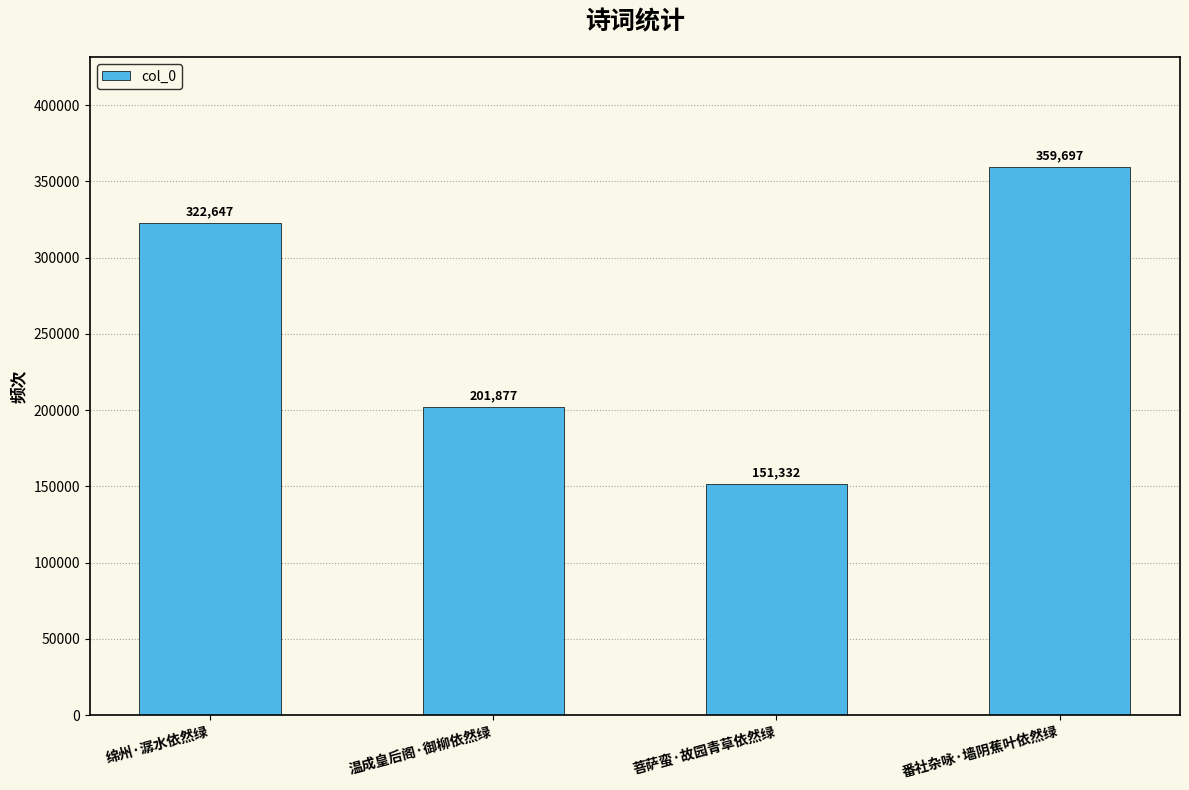

What is the difference between the values at 绵州·潺水依然绿 and 菩萨蛮·故园青草依然绿?

171315